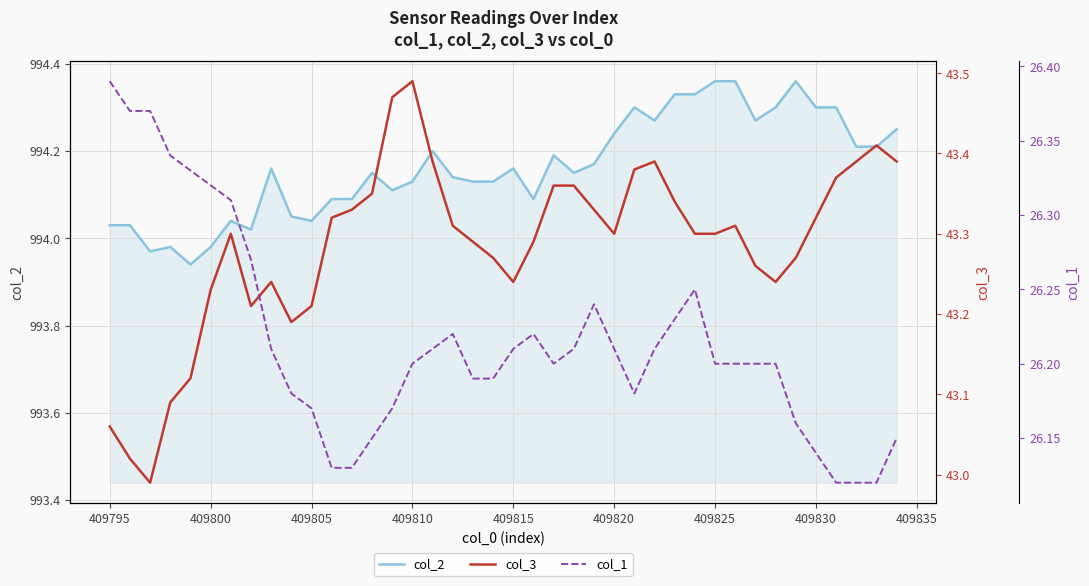

Reading right to left, transcribe all the data shown in this chart.

col_2: 994.2	994.2	994.2	994.3	994.3	994.4	994.3	994.3	994.4	994.4	994.3	994.3	994.3	994.3	994.2	994.2	994.1	994.2	994.1	994.2	994.1	994.1	994.1	994.2	994.1	994.1	994.1	994.1	994.1	994.0	994.0	994.2	994.0	994.0	994.0	993.9	994.0	994.0	994.0	994.0
col_3: 43.4	43.4	43.4	43.4	43.3	43.3	43.2	43.3	43.3	43.3	43.3	43.3	43.4	43.4	43.3	43.3	43.4	43.4	43.3	43.2	43.3	43.3	43.3	43.4	43.5	43.5	43.4	43.3	43.3	43.2	43.2	43.2	43.2	43.3	43.2	43.1	43.1	43.0	43.0	43.1
col_1: 26.1	26.1	26.1	26.1	26.1	26.2	26.2	26.2	26.2	26.2	26.2	26.2	26.2	26.2	26.2	26.2	26.2	26.2	26.2	26.2	26.2	26.2	26.2	26.2	26.2	26.2	26.1	26.1	26.1	26.2	26.2	26.2	26.3	26.3	26.3	26.3	26.3	26.4	26.4	26.4